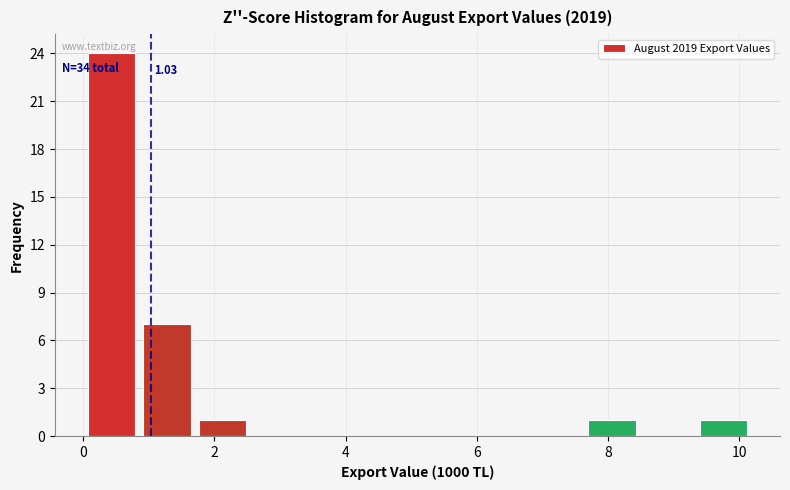

Which range on the x-axis has the tallest bar?

0.0 to 0.8